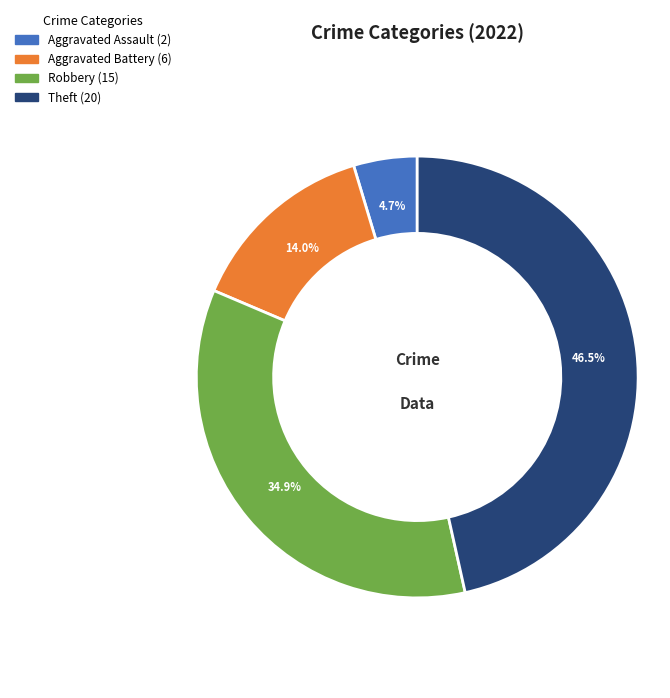

Is there a majority slice in this chart?

No